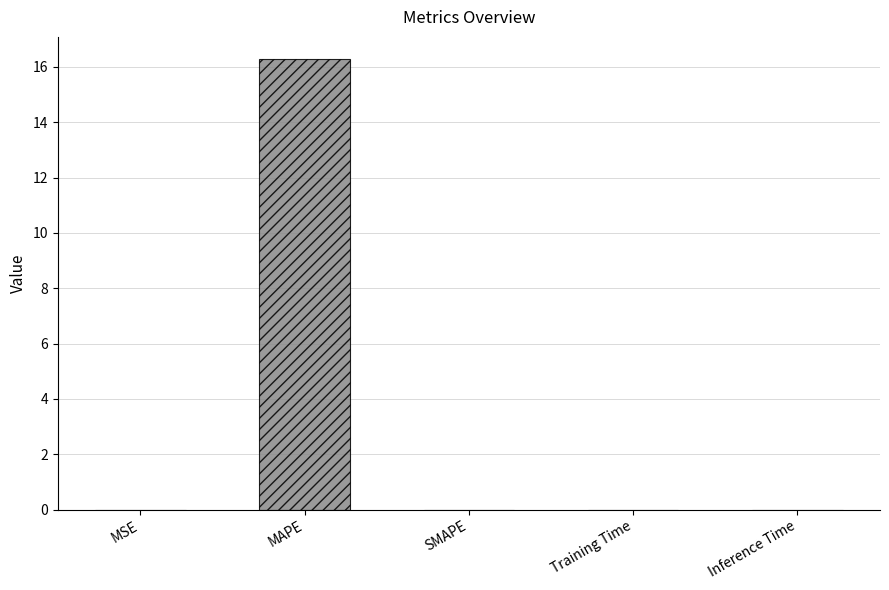

Which label corresponds to the largest value in the chart?

MAPE